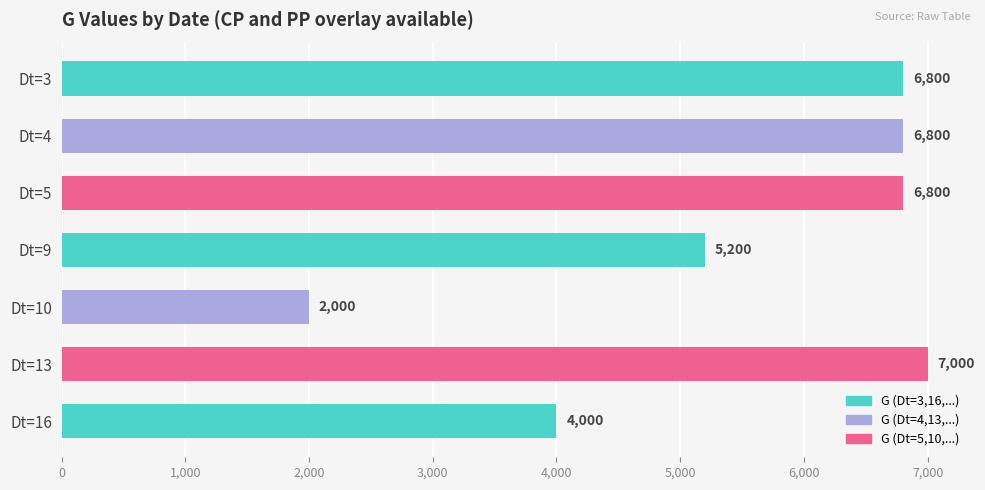

What is the change in value from Dt=10 to Dt=16?

+2000